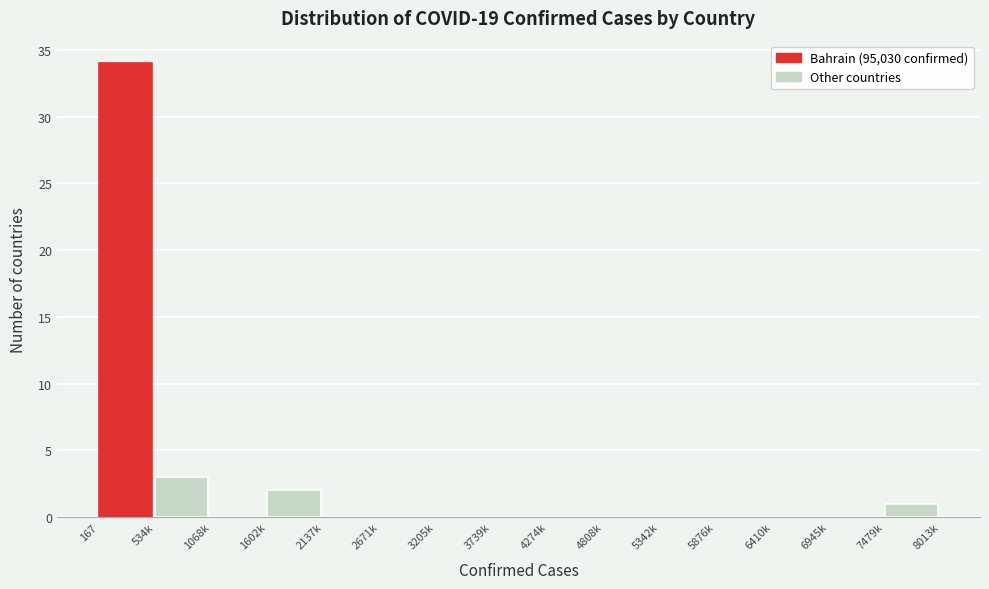

Reading left to right, transcribe all the data shown in this chart.

167=34	534k=3	1068k=0	1602k=2	2137k=0	2671k=0	3205k=0	3739k=0	4274k=0	4808k=0	5342k=0	5876k=0	6410k=0	6945k=0	7479k=1